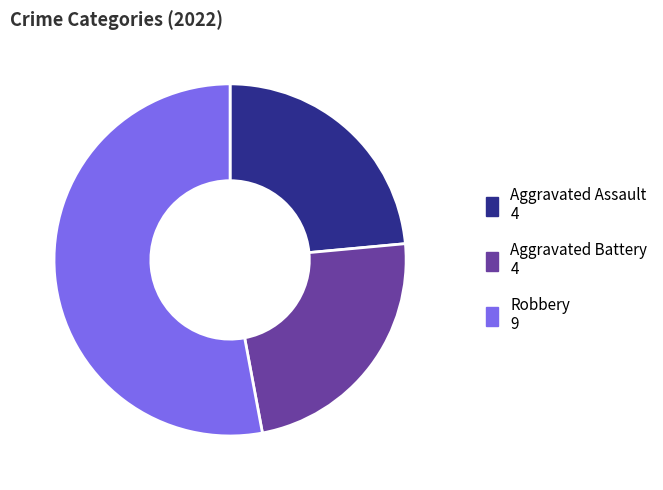

Is there any slice that represents more than half of the pie?

Yes